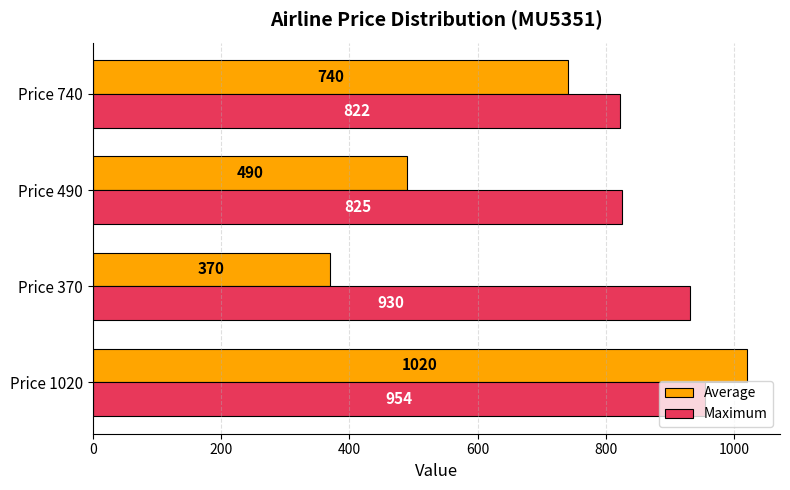

The Average series shows 1262 at Price 740. True or false?

False